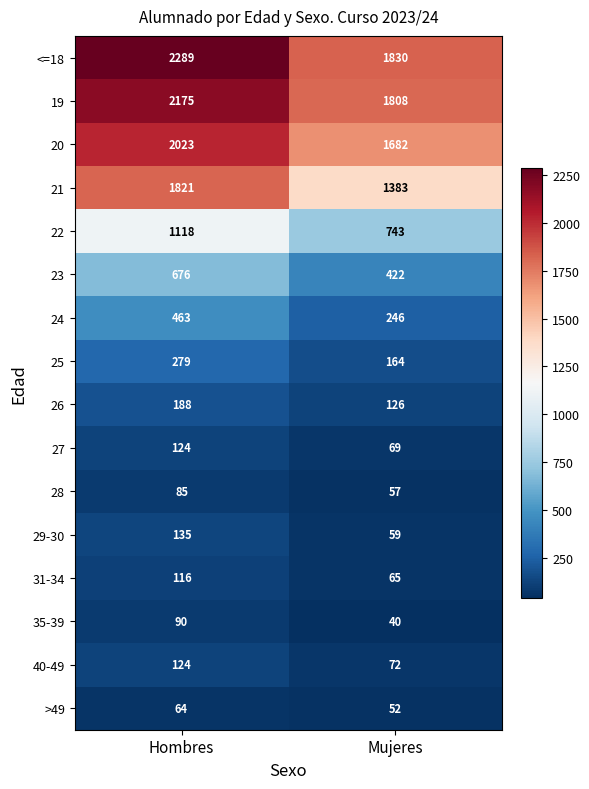

What is the difference between the highest and lowest values at Mujeres?

1790